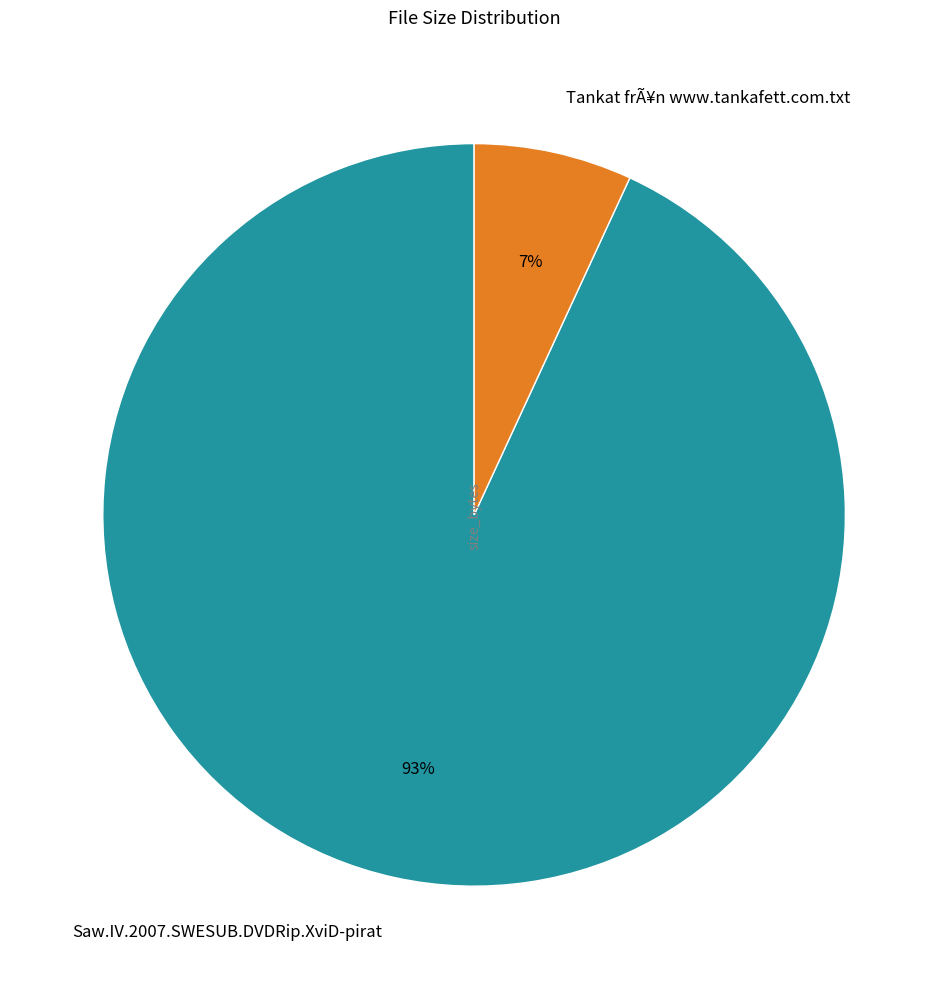

Is the sum of Saw.IV.2007.SWESUB.DVDRip.XviD-pirat and Tankat frÃ¥n www.tankafett.com.txt greater than half?

Yes